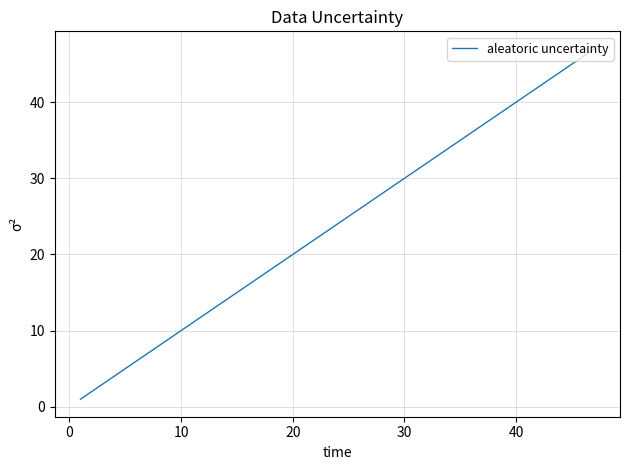

What is the difference between the maximum and minimum values?

46